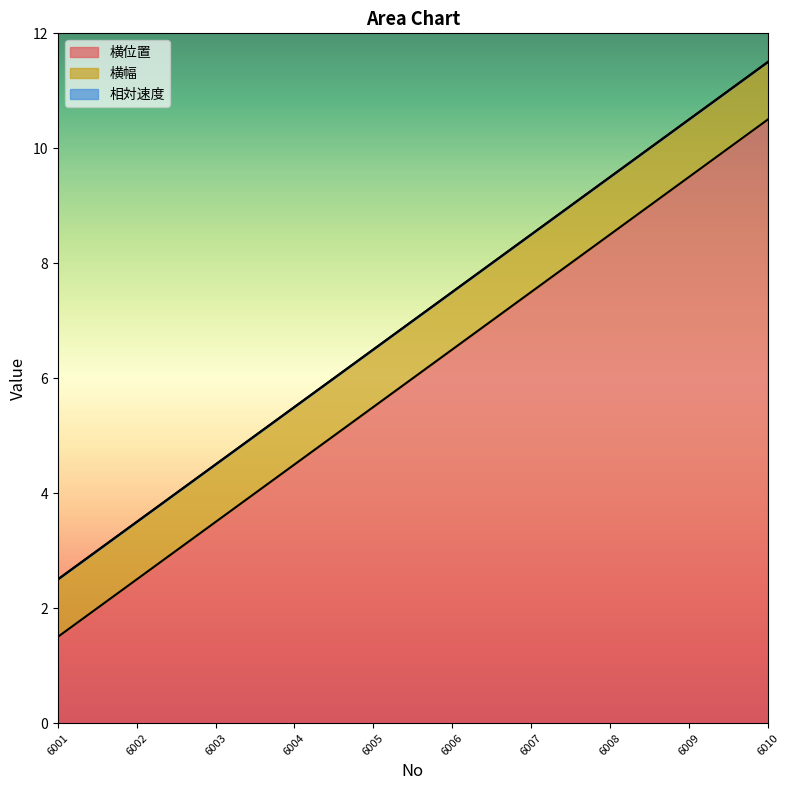

At 6002, list the series in order from largest to smallest.

横位置, 横幅, 相対速度